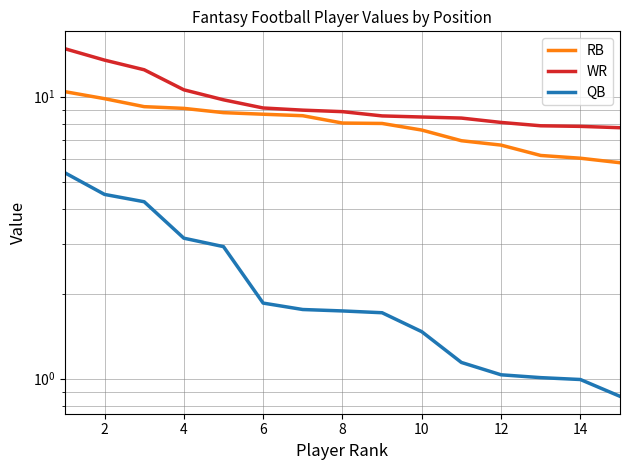

What are all the series names shown in the legend?

RB, WR, QB